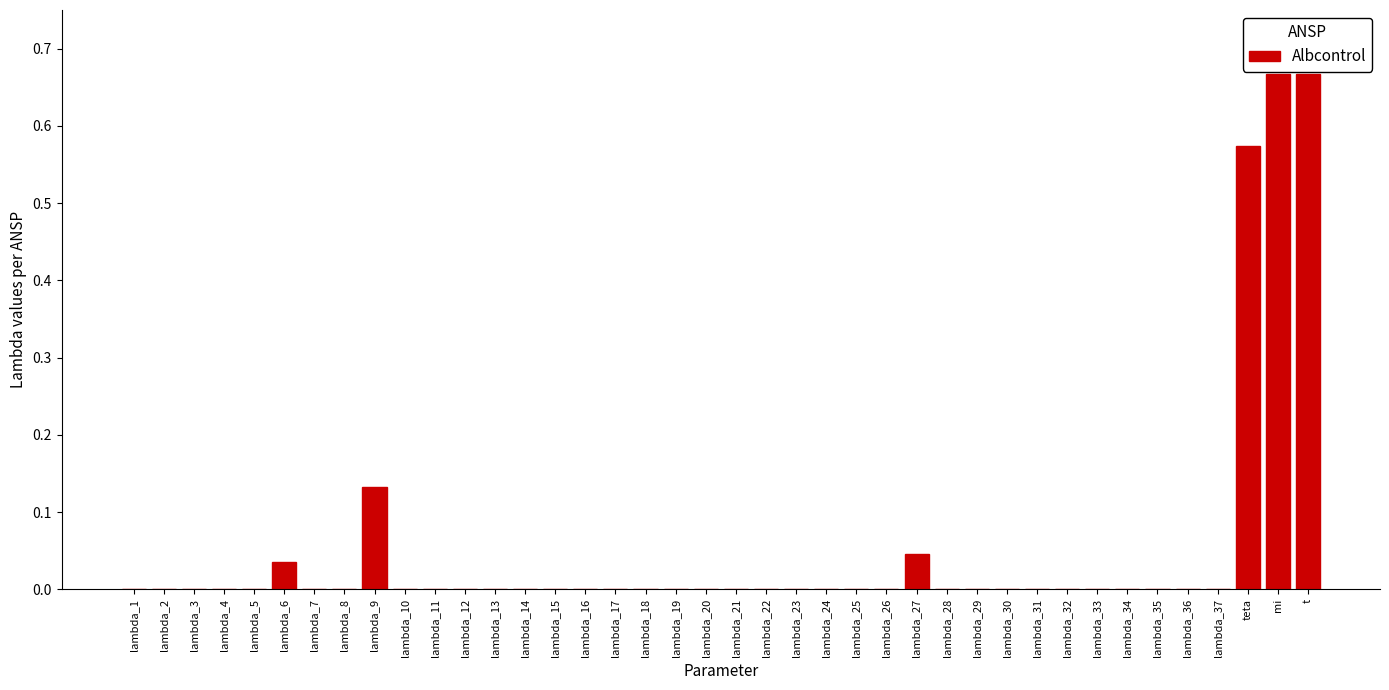

What is the sum of all values?

2.1